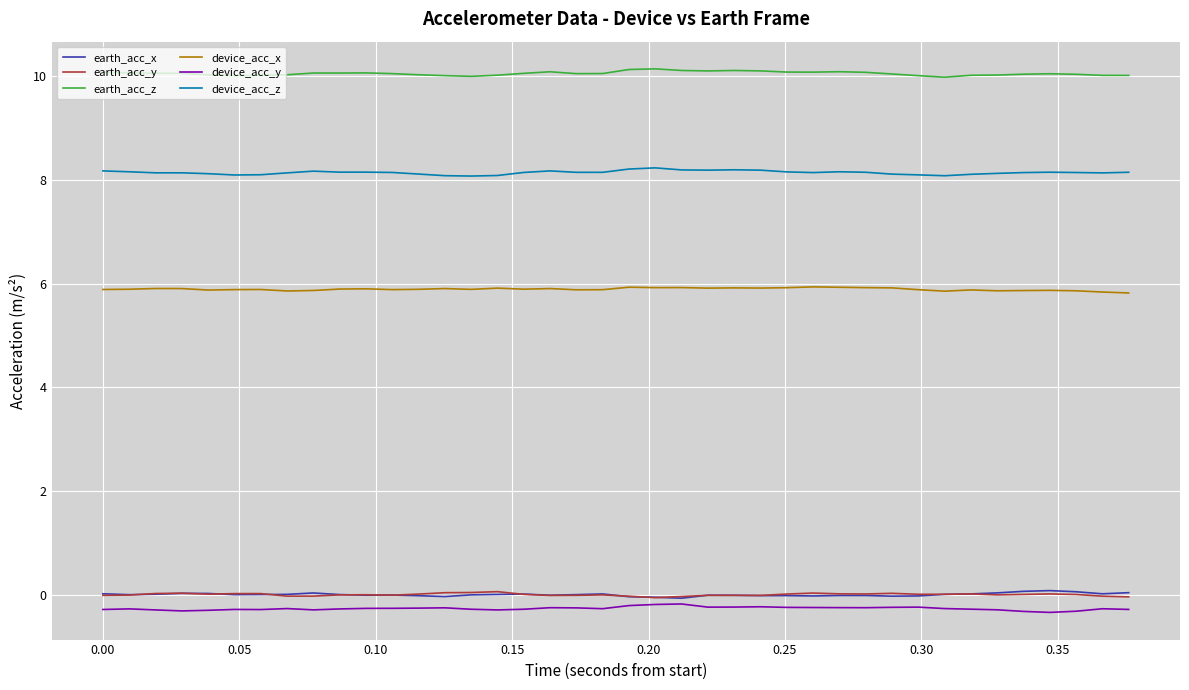

Which series has the largest total across all categories?

earth_acc_z